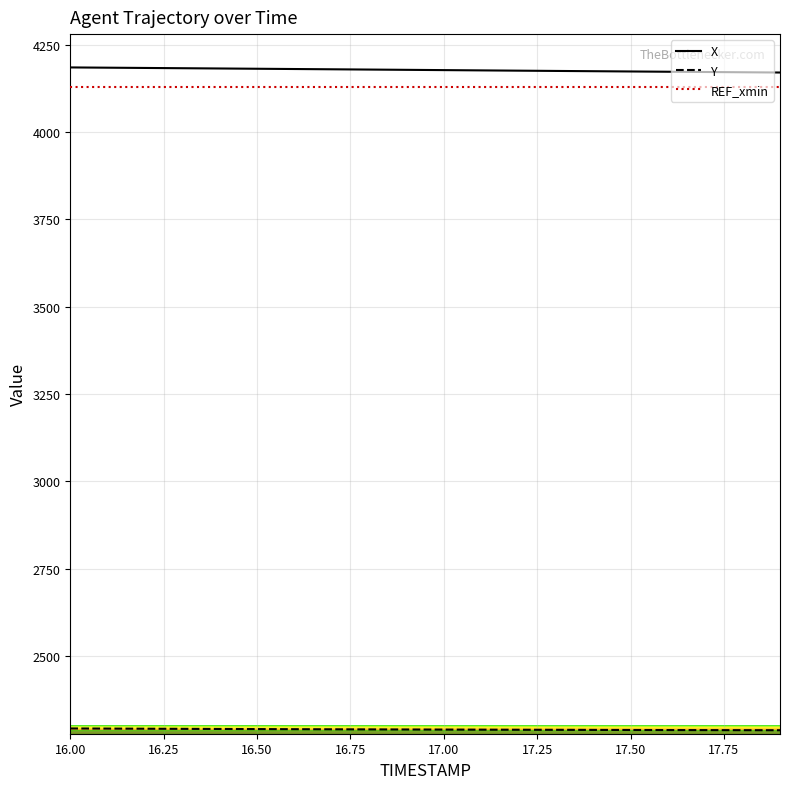

What is the minimum value shown in the chart?

2287.2